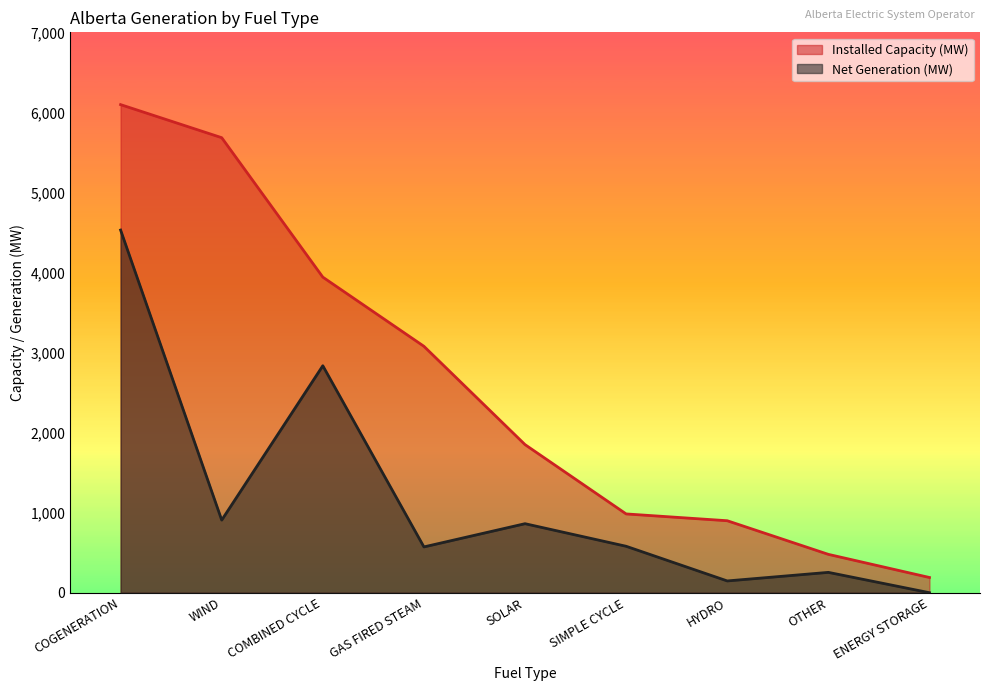

Where is Installed Capacity (MW) nearest to the value 3143?

GAS FIRED STEAM